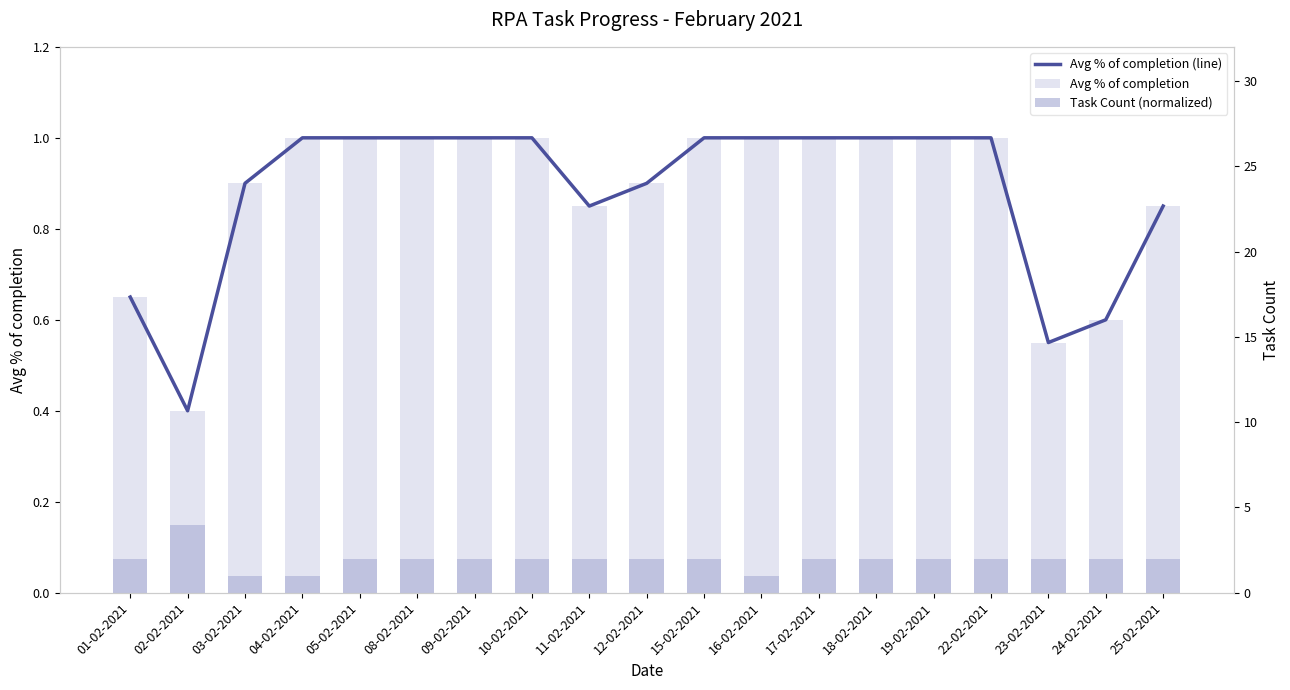

Where is Avg % of completion (line) nearest to the value 0?

02-02-2021